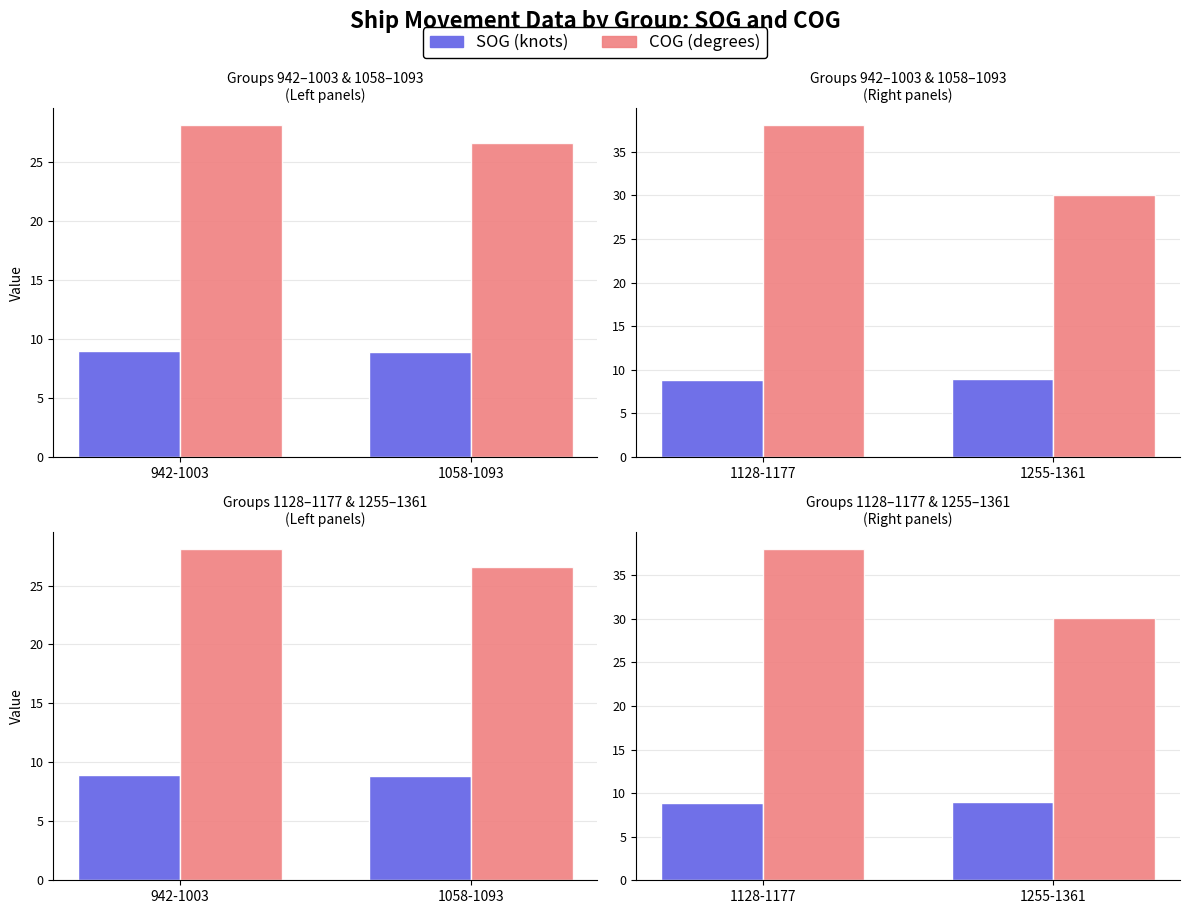

Which category has the lowest value in the SOG (knots) series?

1128-1177